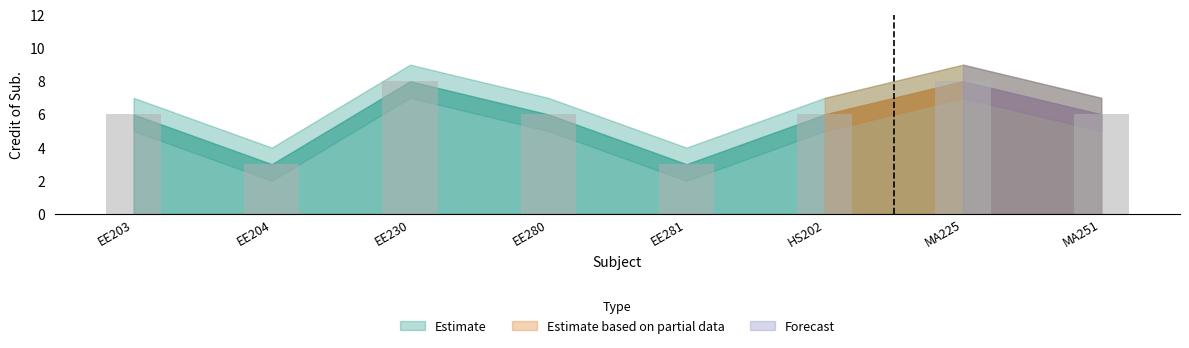

Reading left to right, list all the values displayed in this chart.

EE203=6	EE204=3	EE230=8	EE280=6	EE281=3	HS202=6	MA225=8	MA251=6